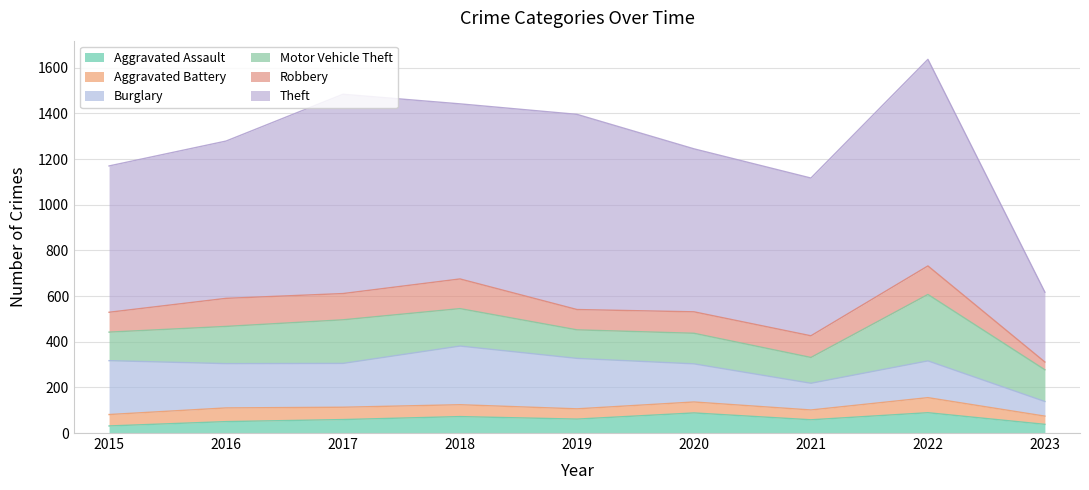

Does the chart display data point markers on the line(s)?

No